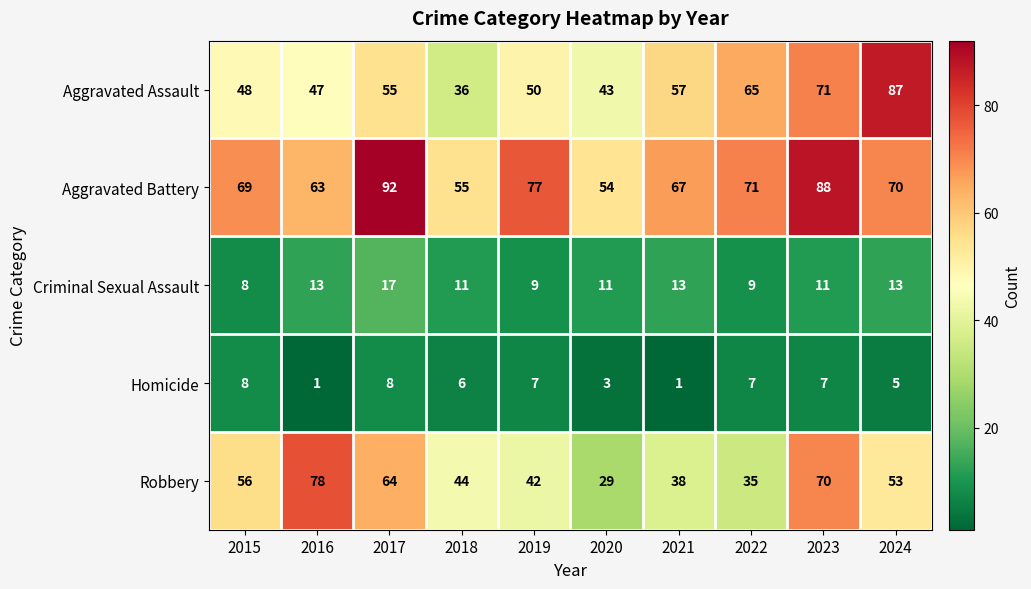

Where is Aggravated Battery nearest to the value 73?

2022